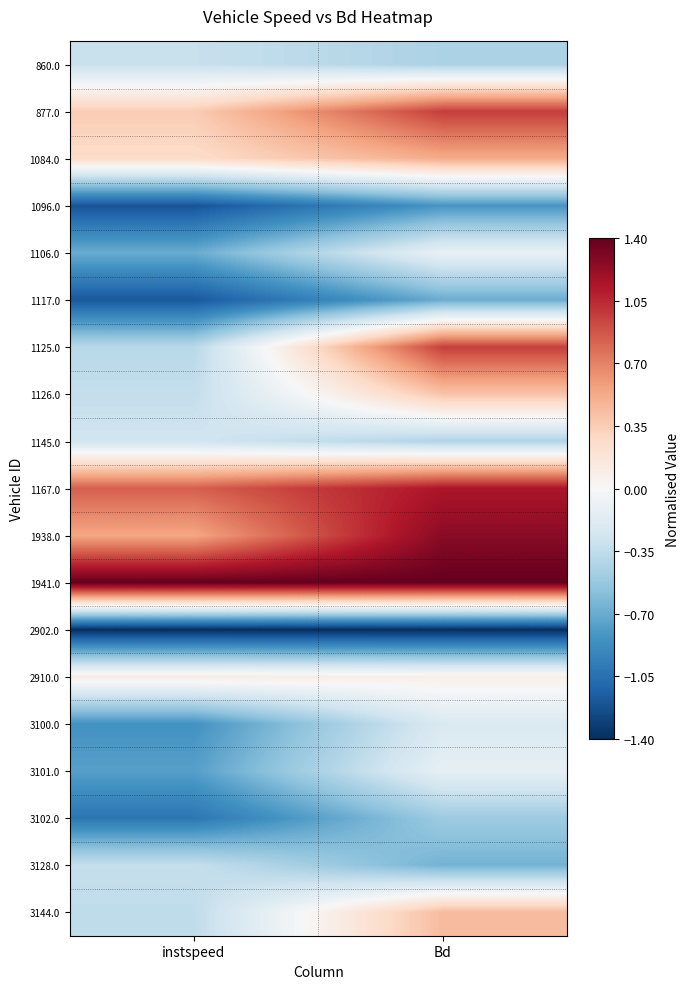

At which category is the sum across all series the highest?

Bd